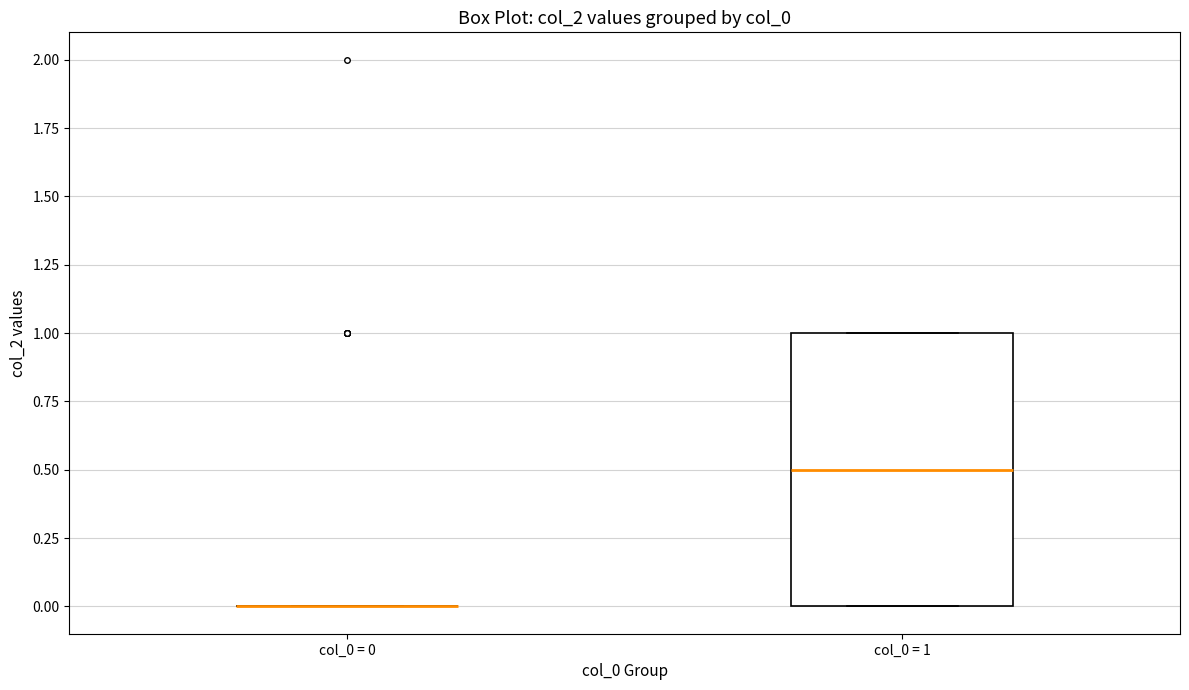

Reading left to right, read every box against the y-axis: the position of its median line, the range the box covers, and the ends of its whiskers. The values are not printed on the chart, so give them approximately, as read against the axis.

col_0 = 0: box collapsed to a line at 0.0, whiskers 0.0 to 0.0
col_0 = 1: median 0.5, box 0.0 to 1.0, whiskers 0.0 to 1.0